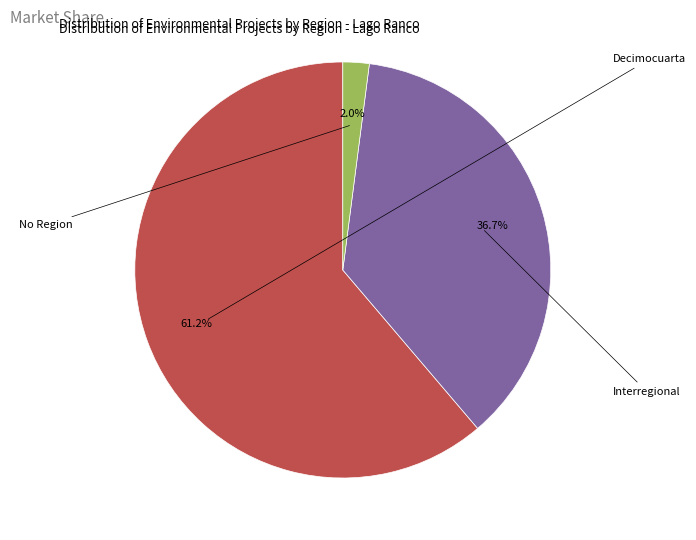

Is it true that Decimocuarta is 20% of the pie?

False